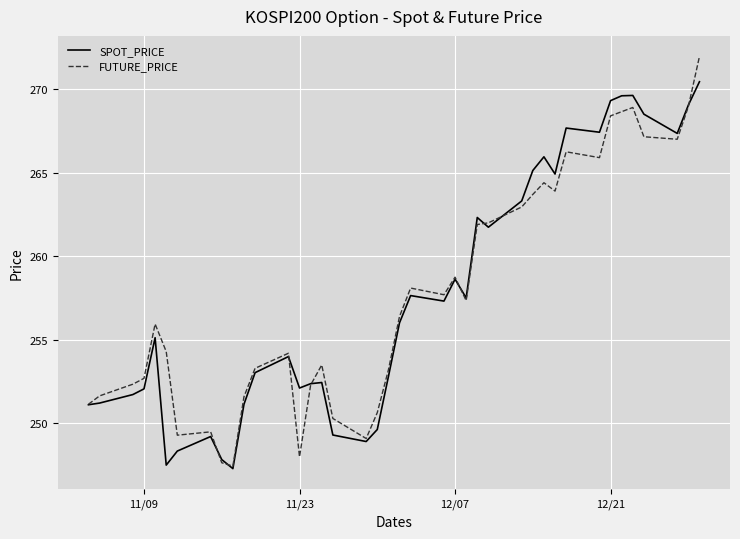

What is the highest value of the SPOT_PRICE series?

270.4